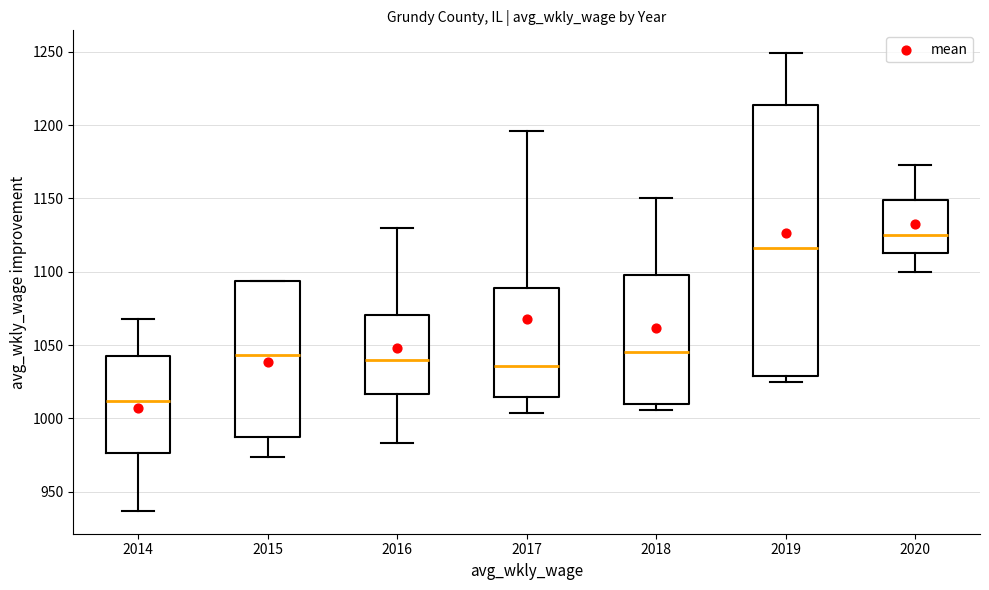

Comparing the boxes themselves (not the whiskers), which one is the tallest?

2019